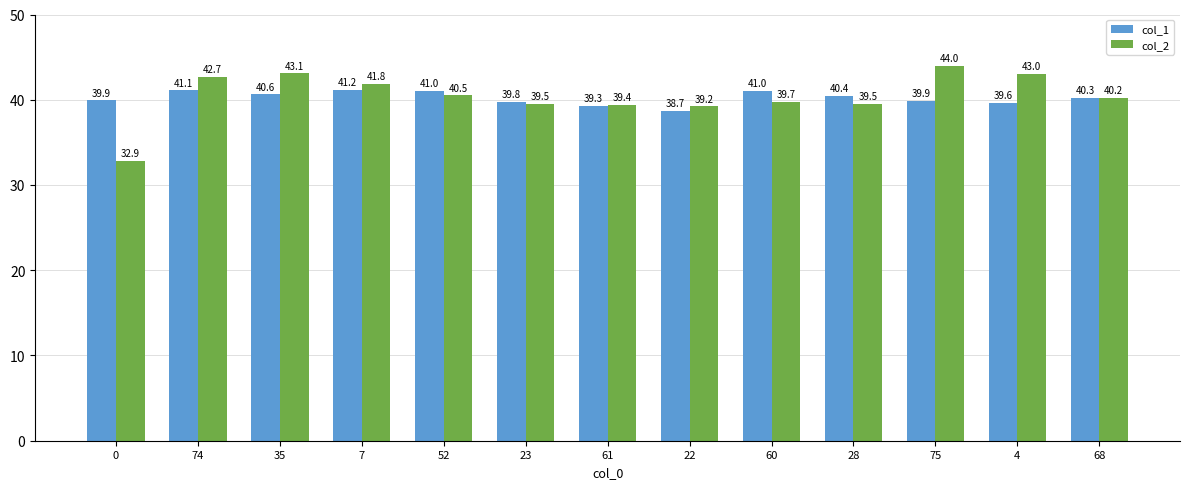

How many groups of bars are there?

13